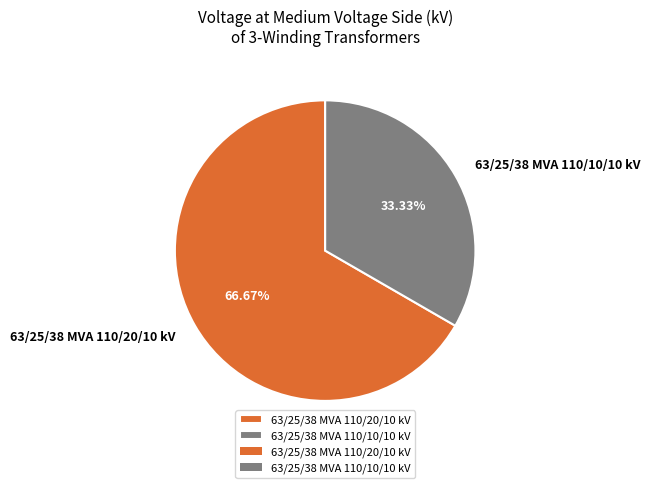

True or false: 63/25/38 MVA 110/10/10 kV accounts for 26% of the total.

False